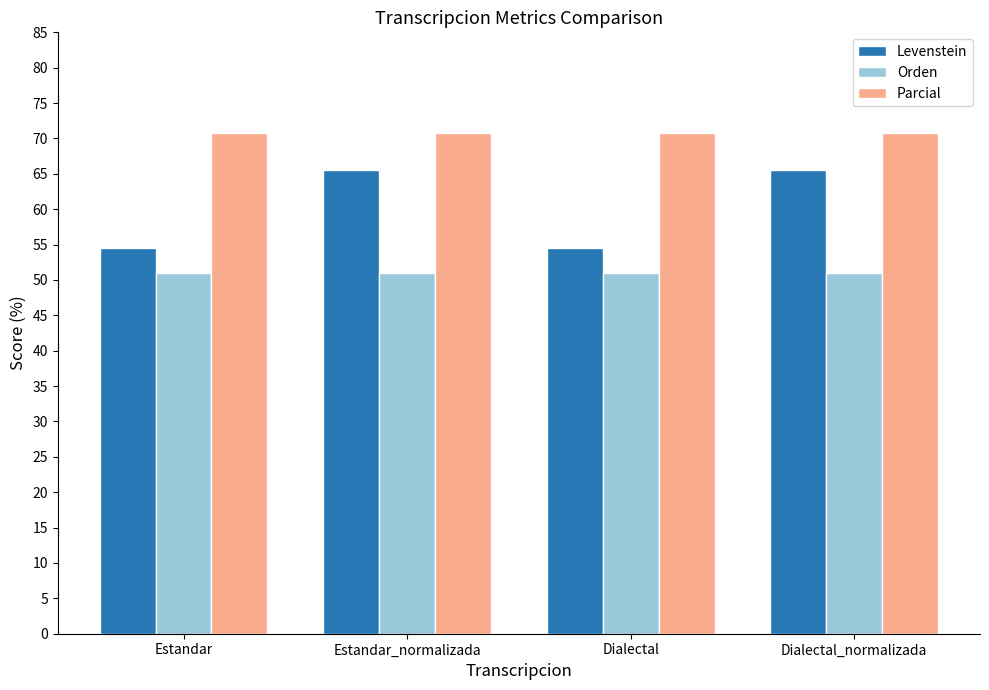

What is the label of the 4th bar from the left?

Dialectal_normalizada